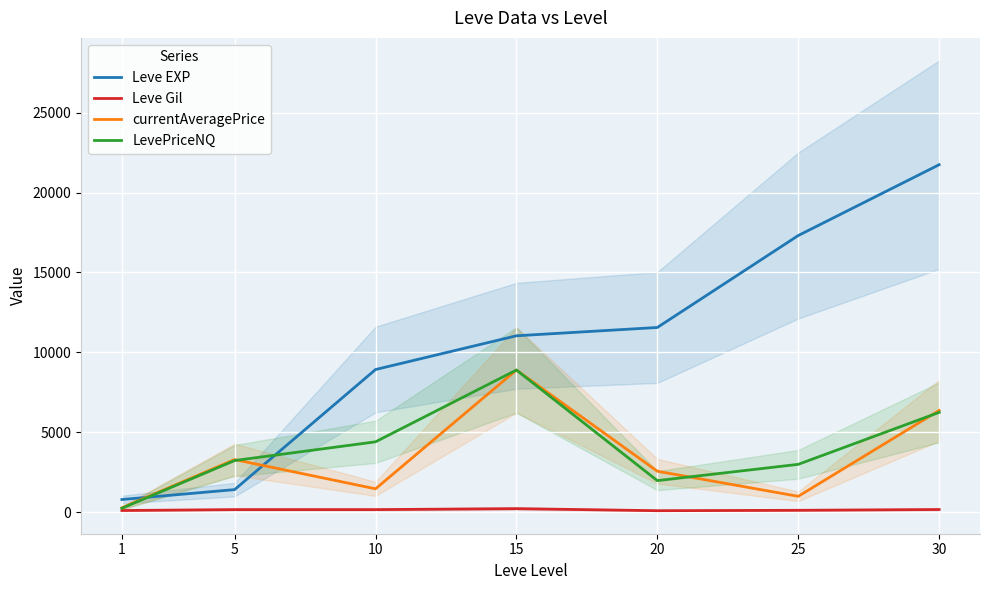

How many data points does each series have?

7